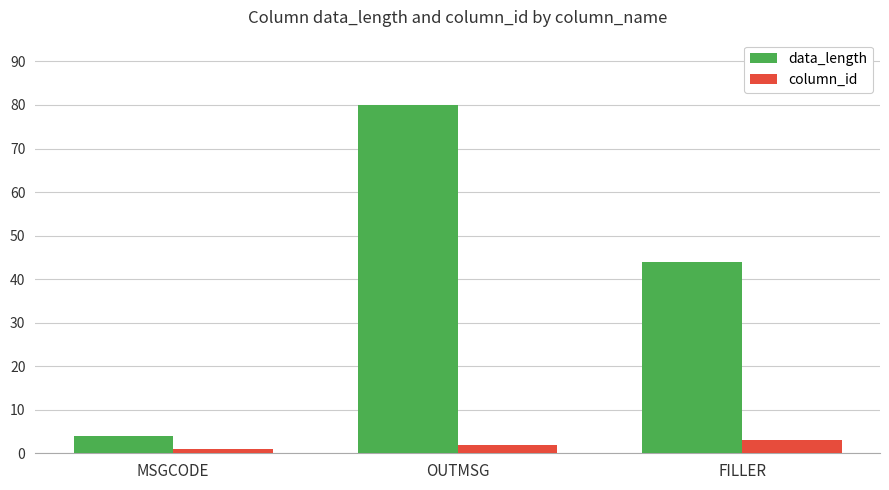

What position from the left is MSGCODE?

1